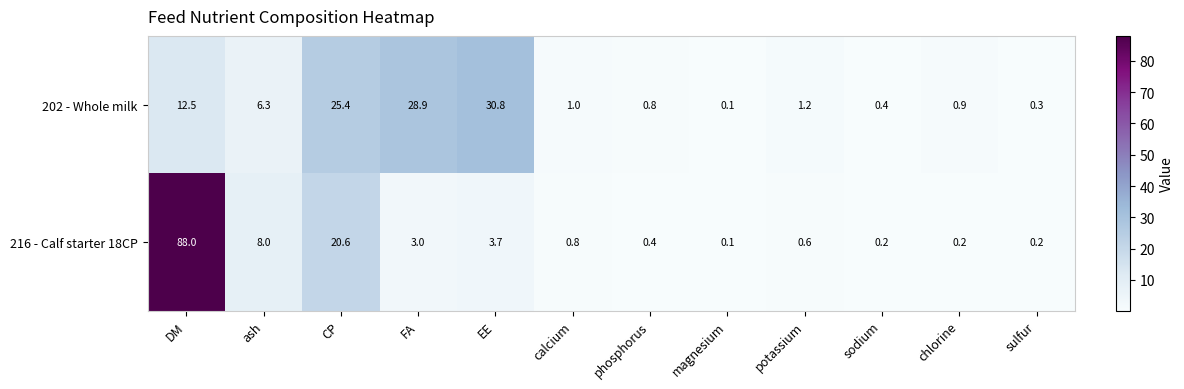

Which series has the widest spread of values?

216 - Calf starter 18CP